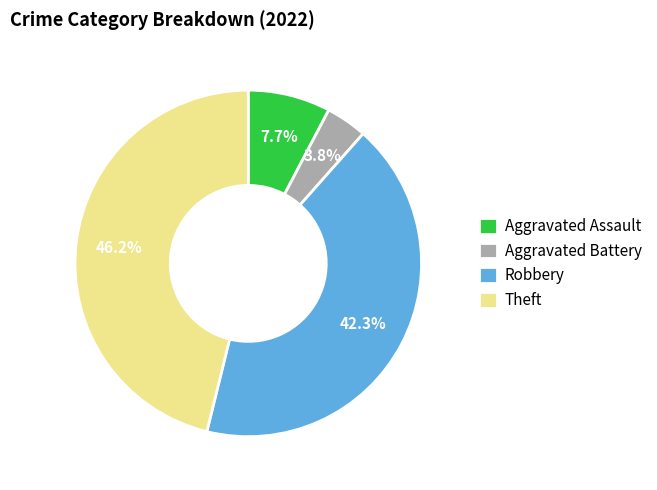

To the nearest percent, what is the difference between the largest and smallest slice percentages?

42%